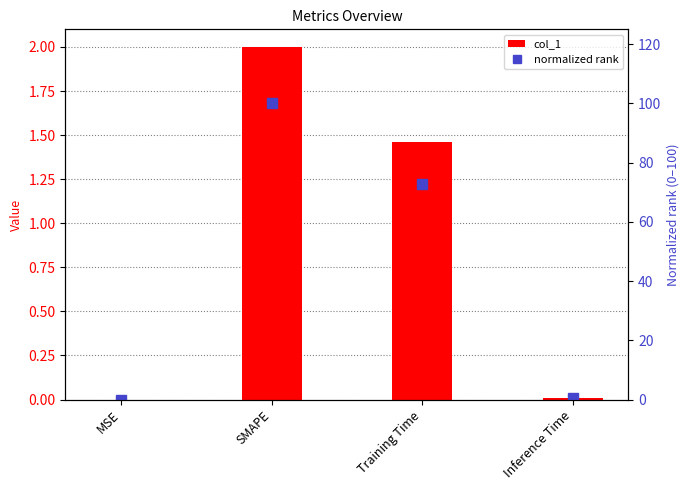

What is the value of the normalized rank bar at the 3rd from the left?

72.9